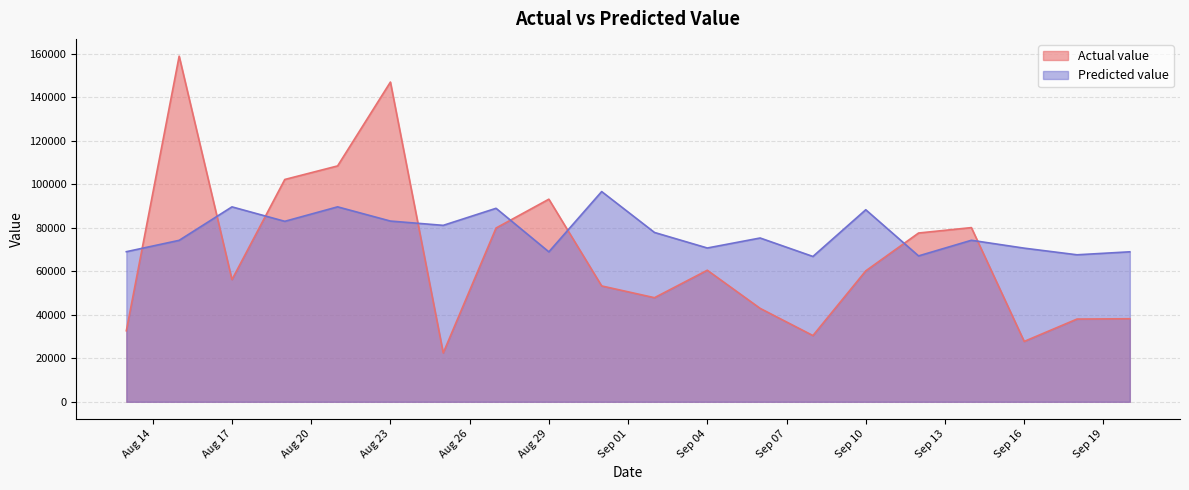

Reading left to right, what are all the values shown in this chart?

Actual value: 32654.0	158867.0	56165.0	102190.0	108421.0	146966.0	22455.0	79872.0	93127.0	53254.0	47853.0	60472.0	42949.0	30450.0	60184.0	77581.0	80066.0	27750.0	38034.0	38176.0
Predicted value: 68991.0	74215.2	89601.8	82958.1	89610.6	83073.8	81103.8	88939.9	68925.7	96631.1	77833.6	70694.9	75288.6	66801.8	88275.9	67058.2	74245.7	70622.7	67570.7	68943.8